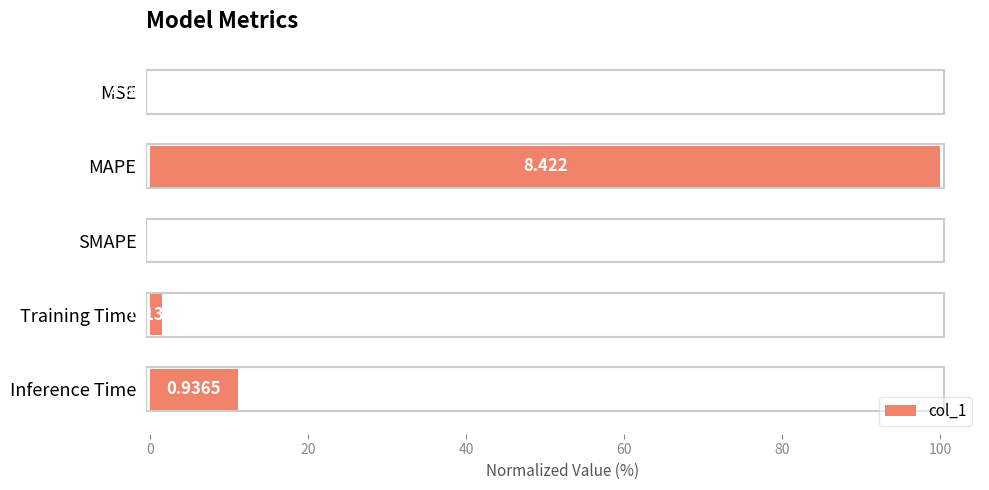

Are the bars horizontal?

Yes